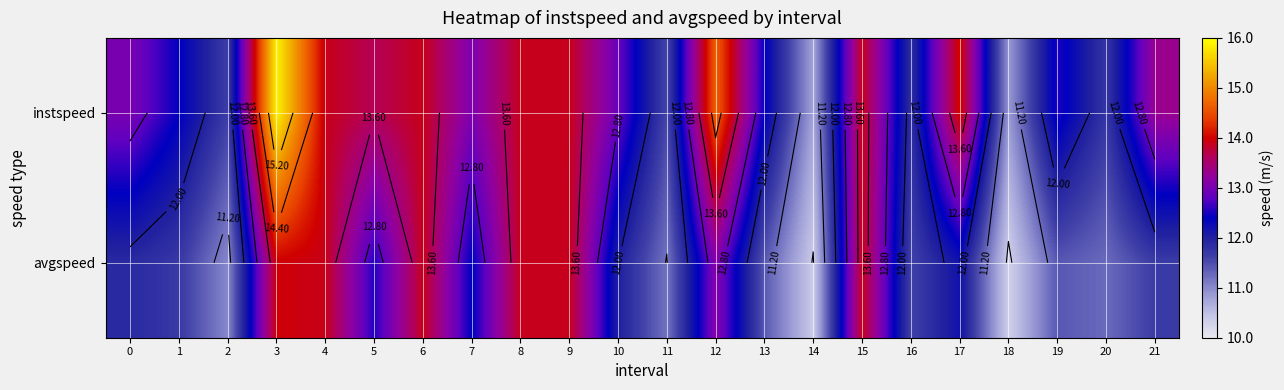

The avgspeed series shows 4.2 at 16. True or false?

False